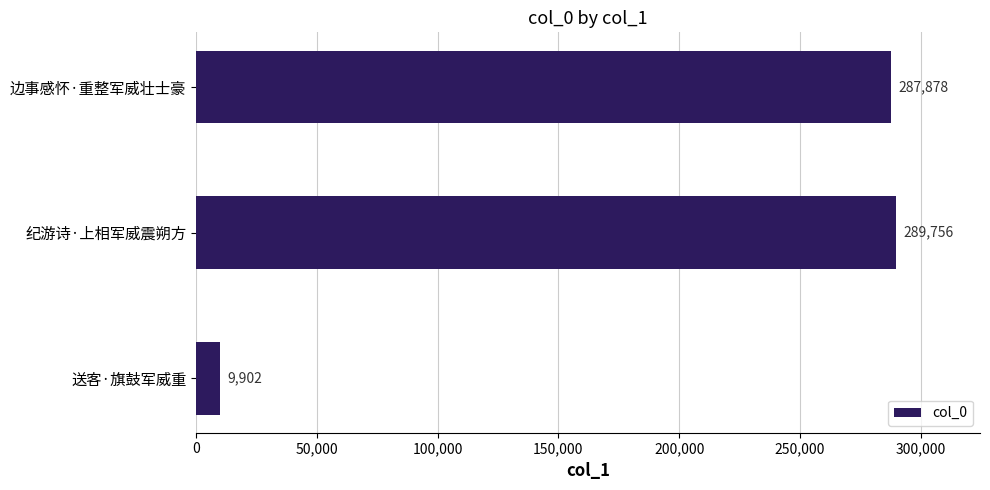

The chart shows a value of 449883 at 边事感怀·重整军威壮士豪. True or false?

False